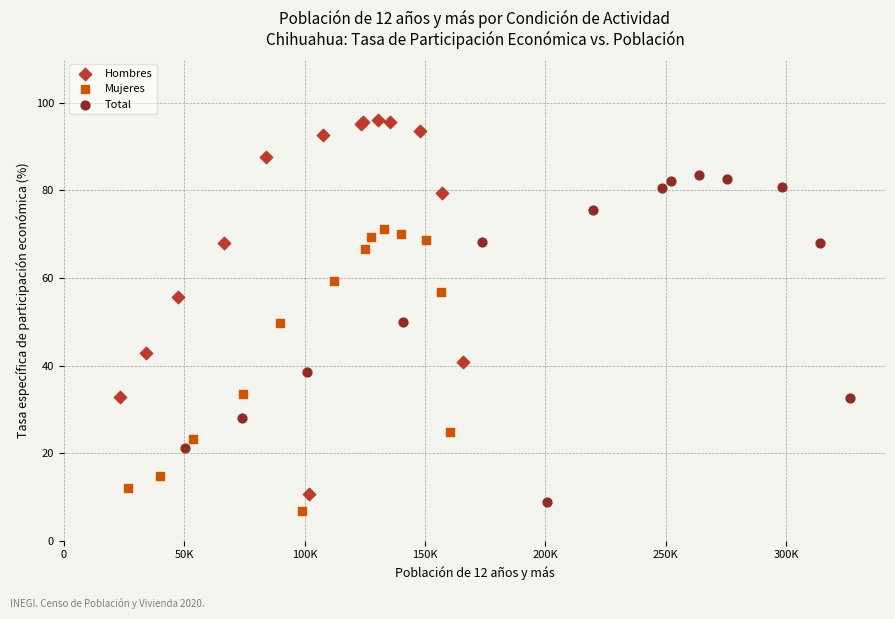

What are all the series names shown in the legend?

Hombres, Mujeres, Total